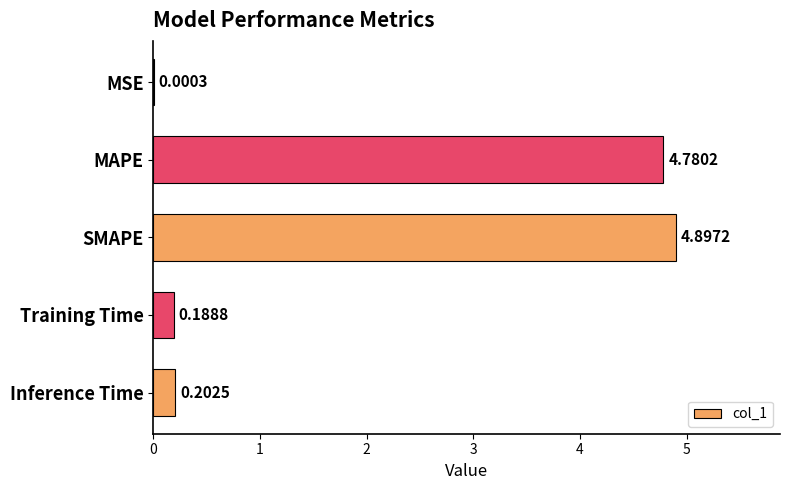

Where is the data nearest to the value 2?

Inference Time